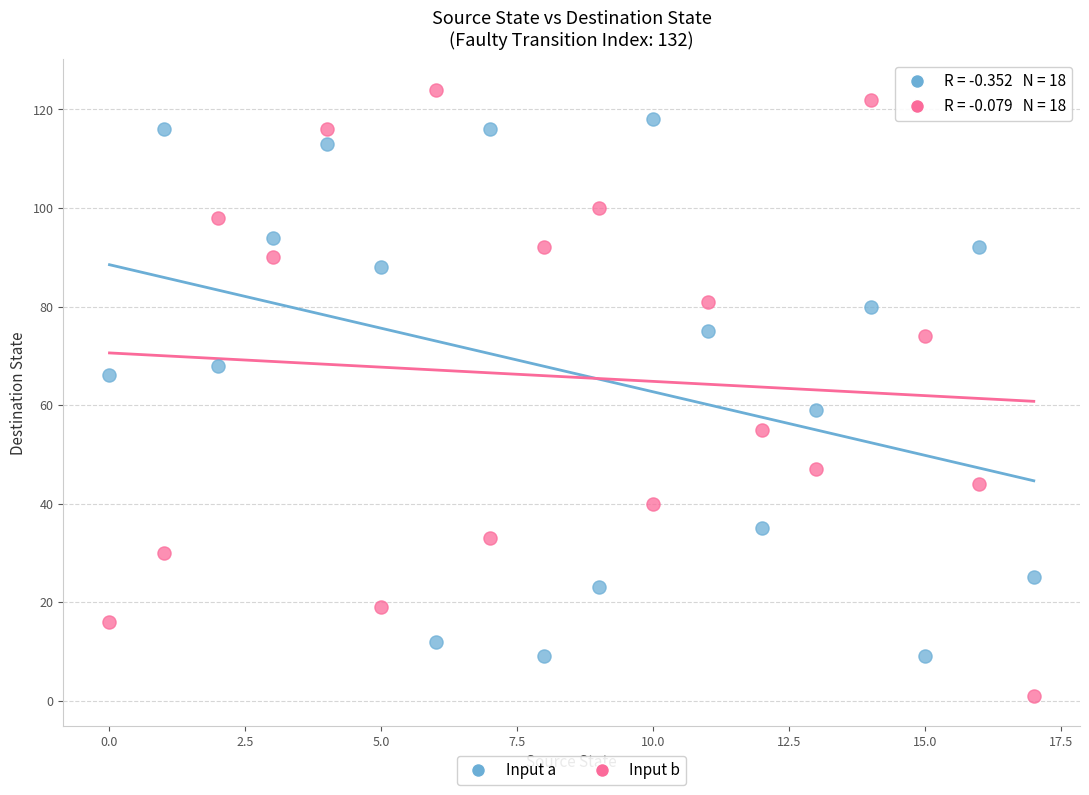

Which series contains the lowest Y value?

Input b